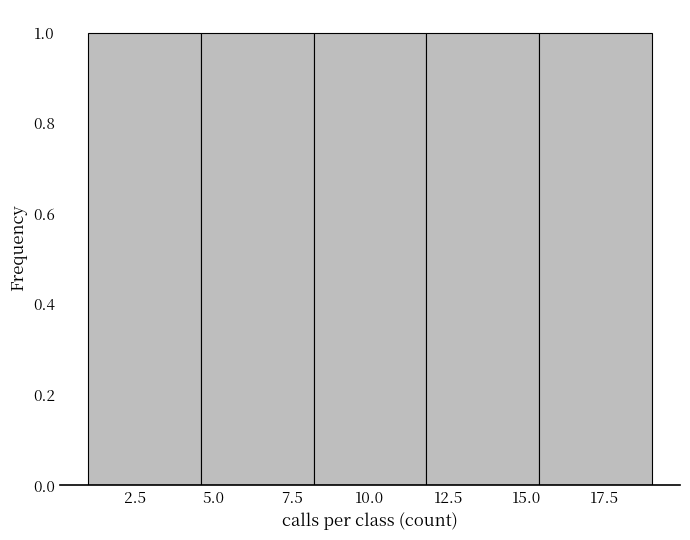

Reading left to right, list every bar in this chart as the range it spans on the x-axis followed by its height. Neither the bar edges nor the heights are printed on the chart, so give them approximately, as read against the axes.

1.0 to 4.6: 1
4.6 to 8.2: 1
8.2 to 11.8: 1
11.8 to 15.4: 1
15.4 to 19.0: 1